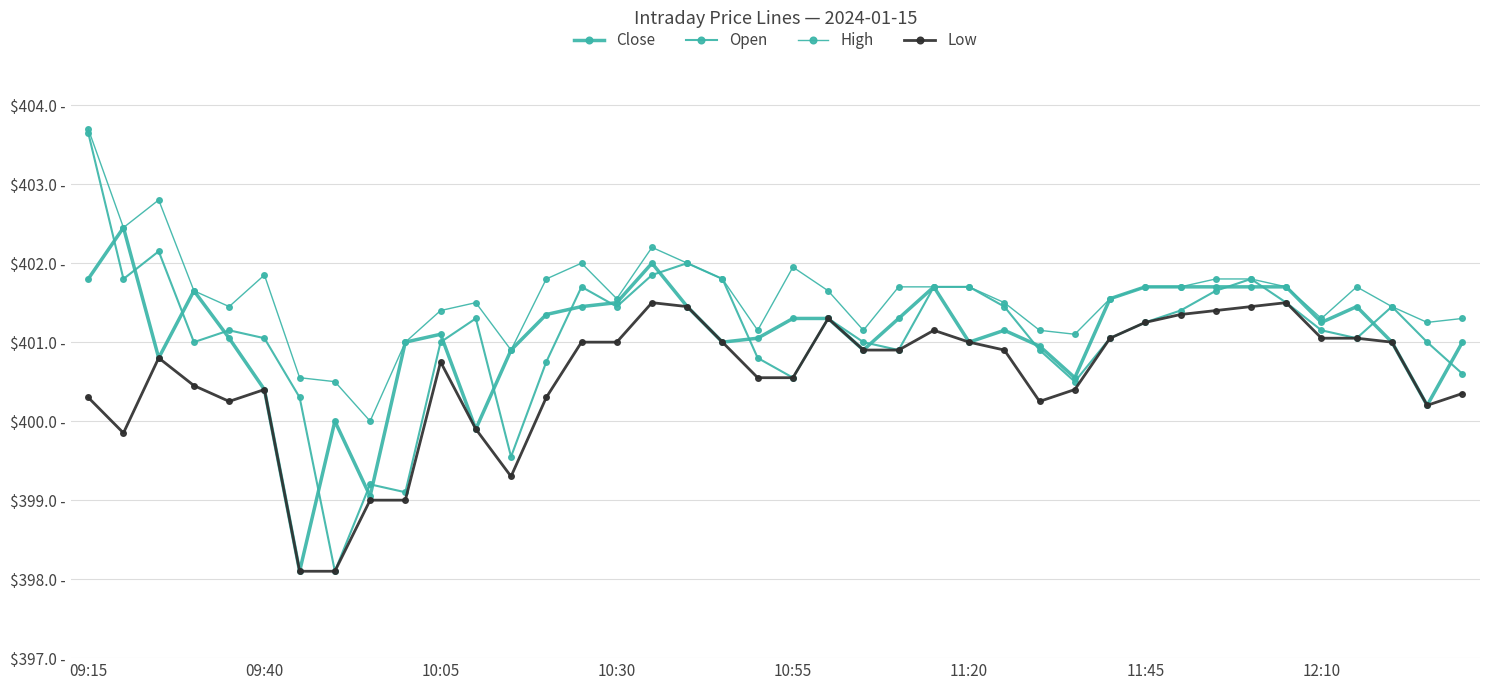

Rank the series by their maximum value, from highest to lowest.

High, Open, Close, Low